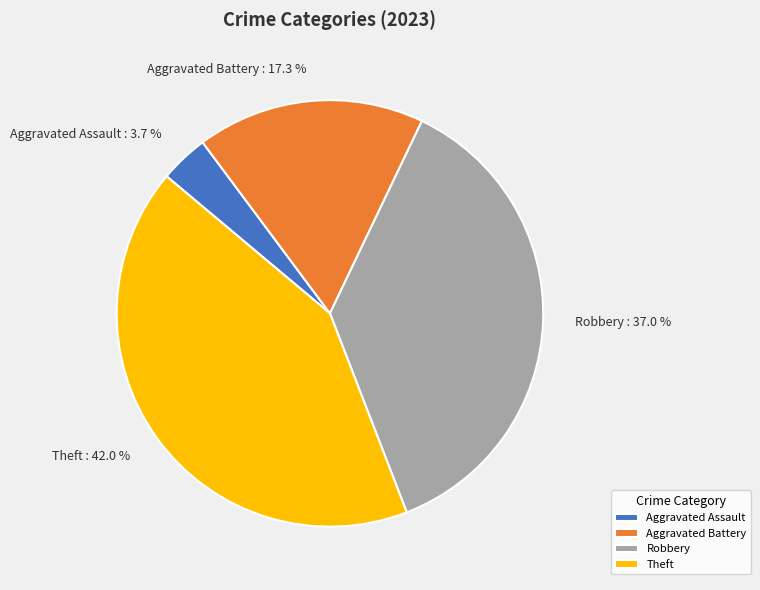

Does Robbery account for over 50% of the chart?

No